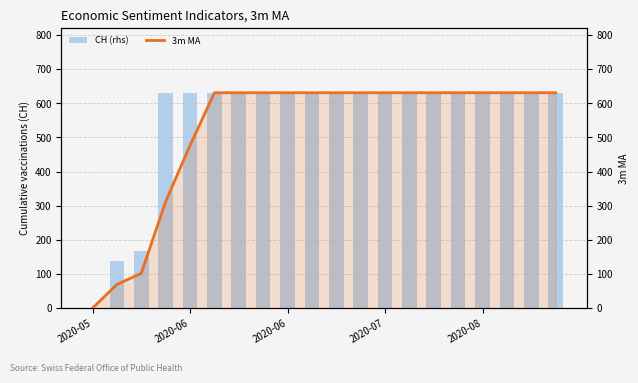

At which category does the chart reach its minimum across all series?

2020-05